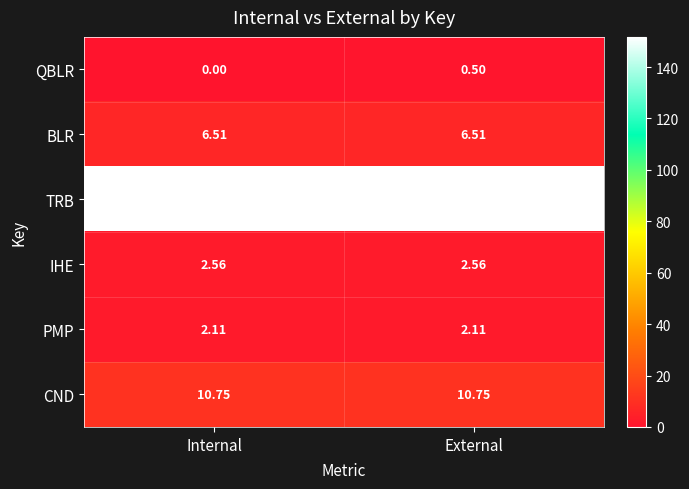

Which label corresponds to the smallest value in the chart?

Internal